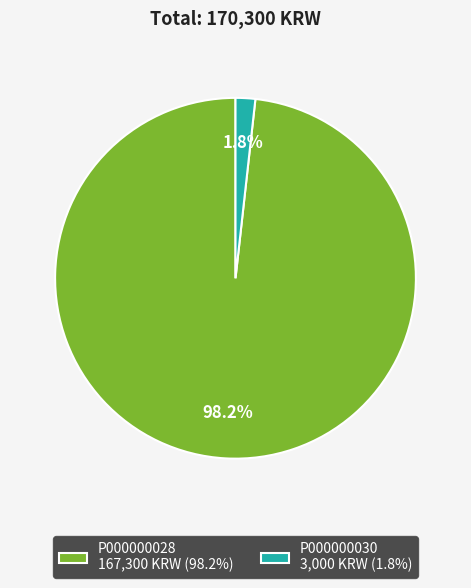

The P000000028 slice represents 85% of the pie. True or false?

False